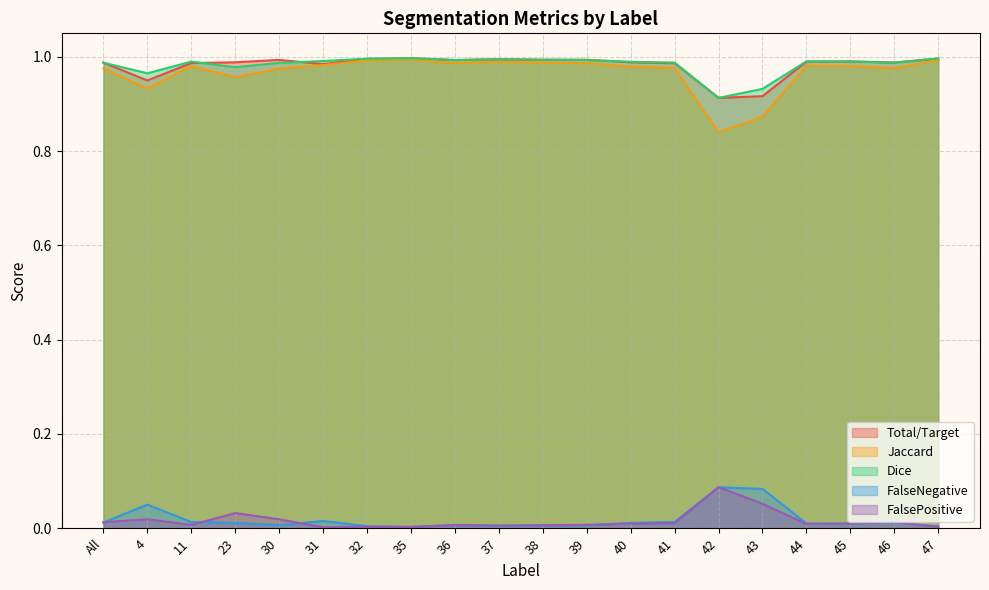

How many series are shown in this chart?

5